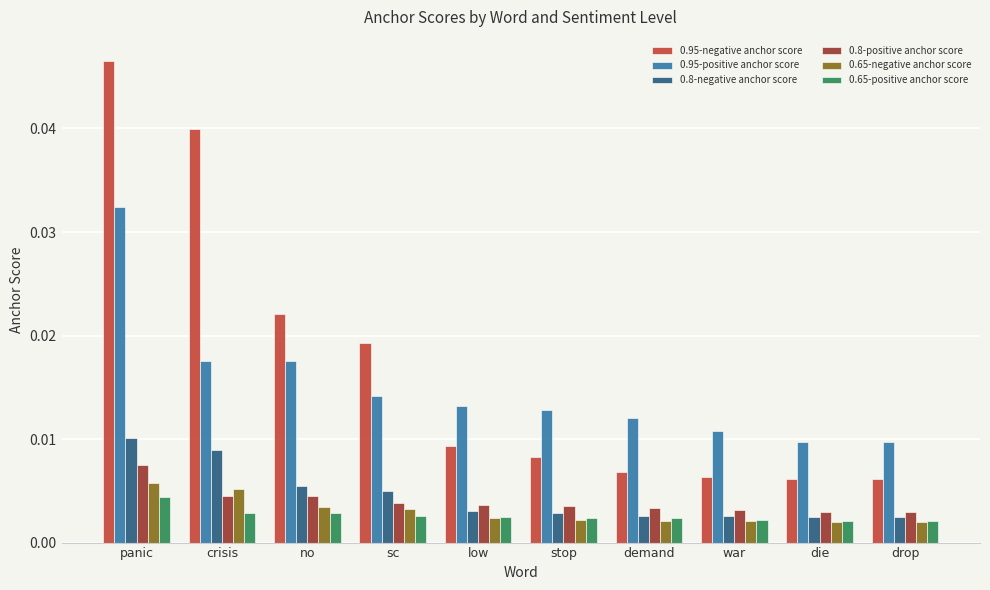

At which category does the chart reach its peak across all series?

panic